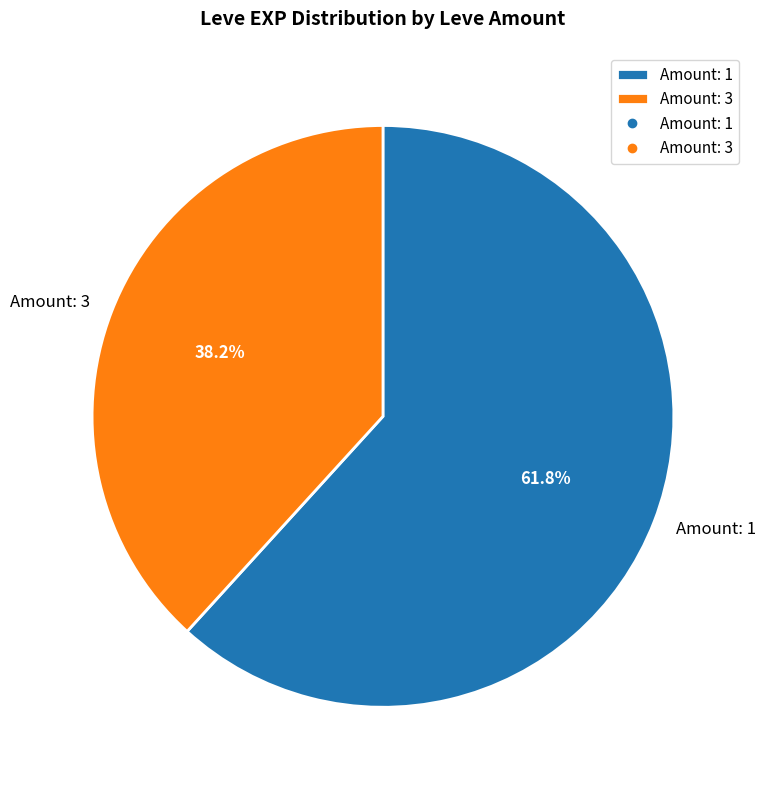

Count the number of slices in the pie.

2